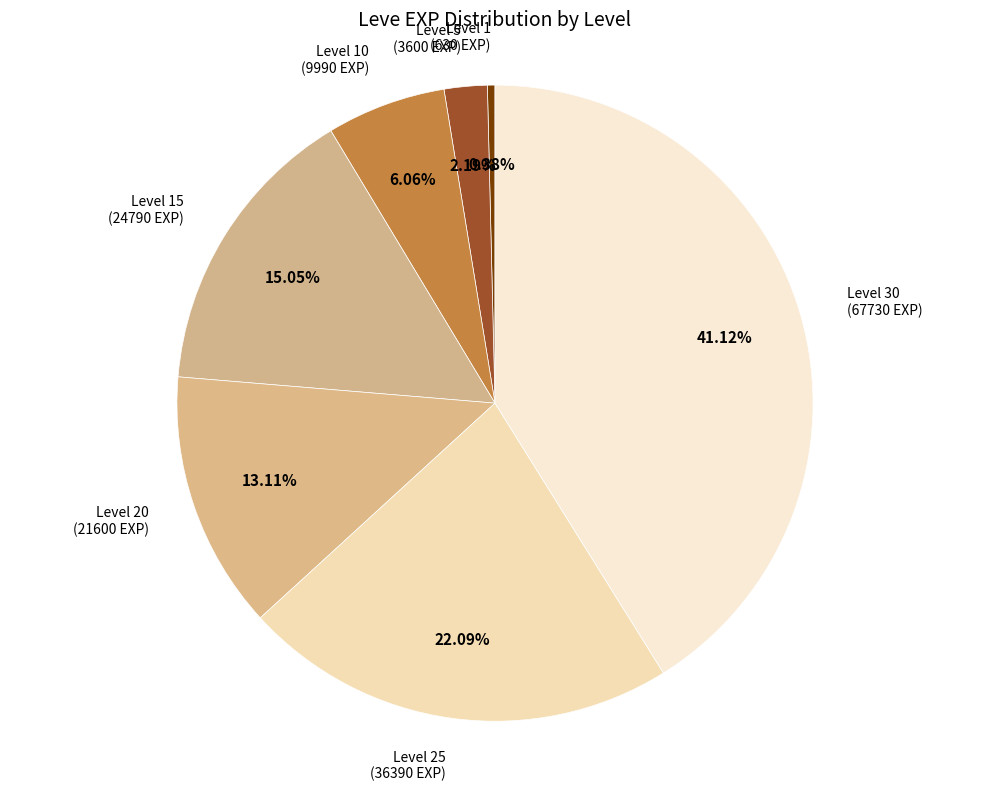

To the nearest percent, what is the combined percentage of Level 1 and Level 25?

22%